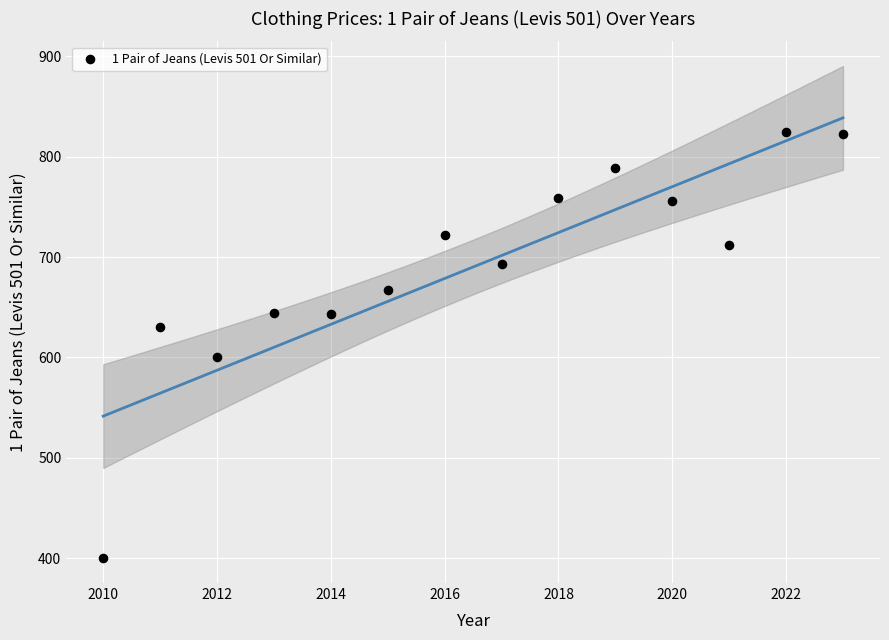

What is the range of X values (max minus min)?

13.0